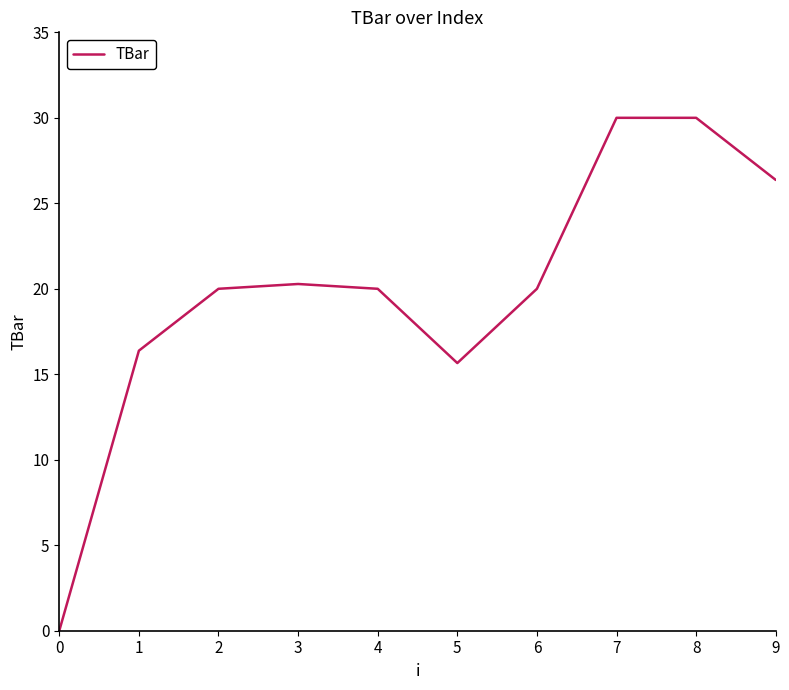

The chart shows a value of 30.0 at 8. True or false?

True